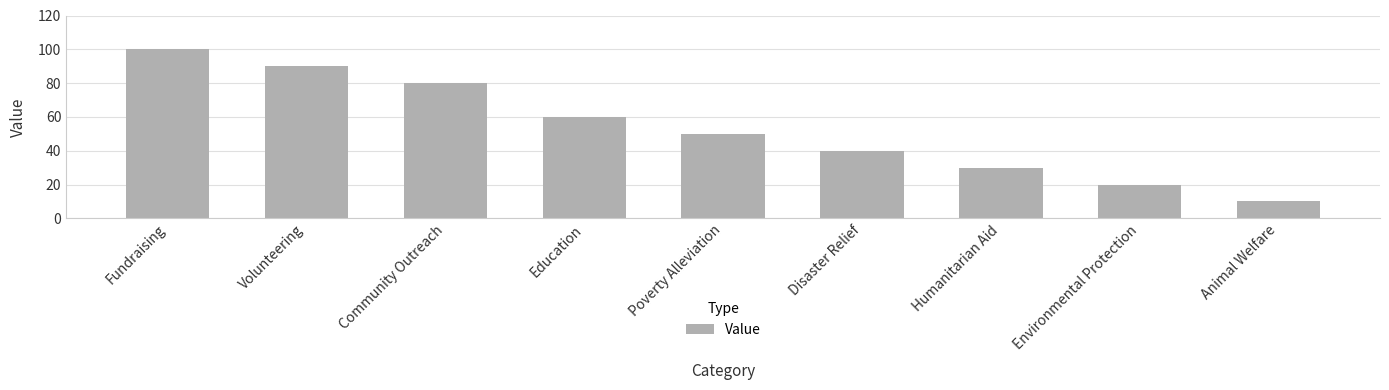

Is it true that the value at Animal Welfare is 10?

True